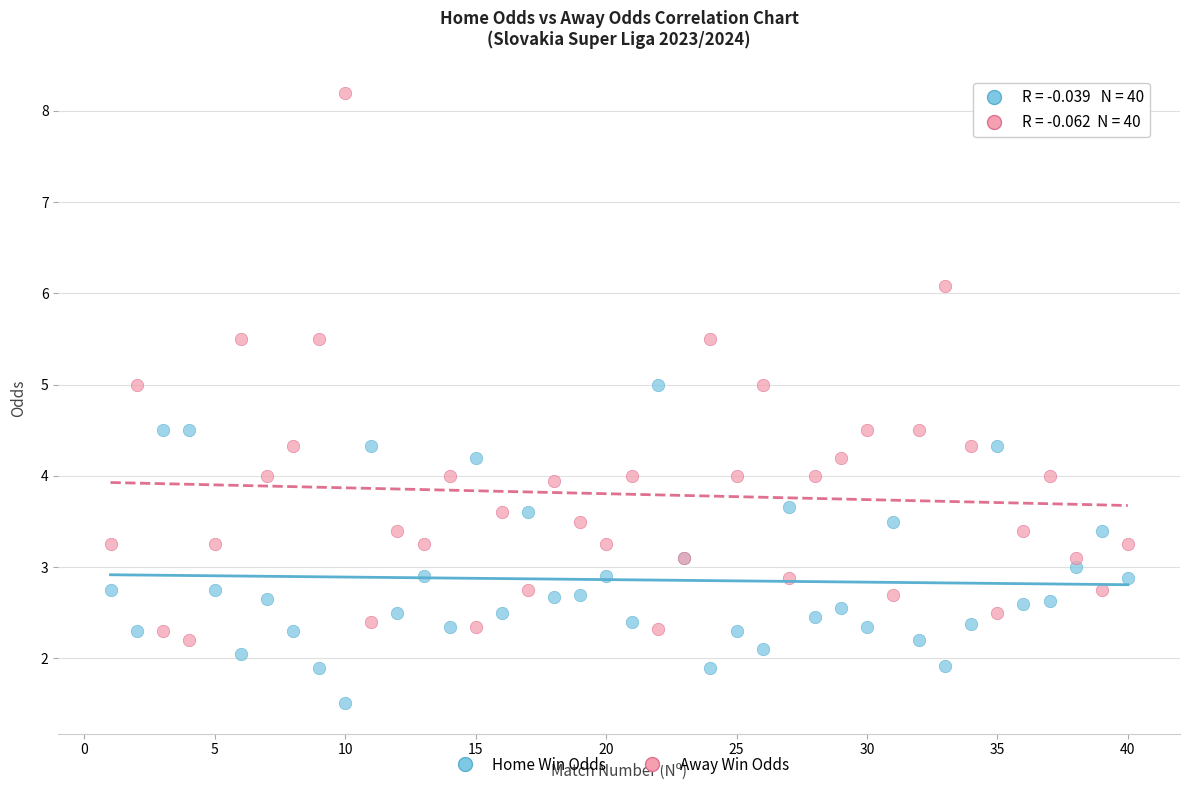

Which series contains the lowest Y value?

Home Win Odds